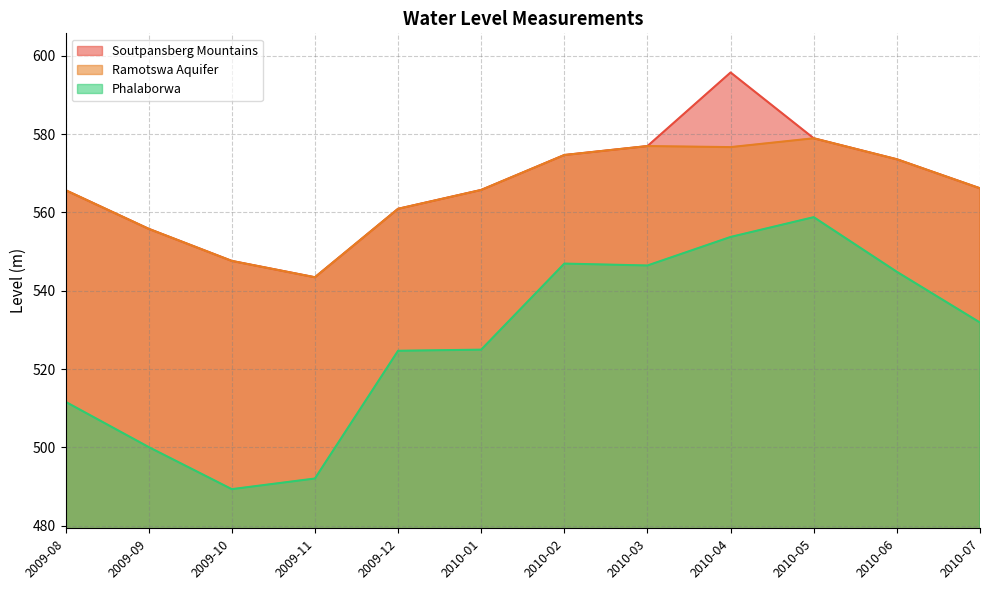

Is it true that Phalaborwa equals 546.5 at 2010-03?

True